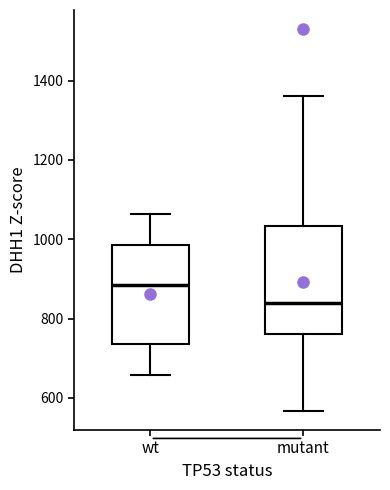

Where does the lower whisker of the box for mutant end on the y-axis? The values are not printed on the chart, so give them approximately, as read against the axis.

560